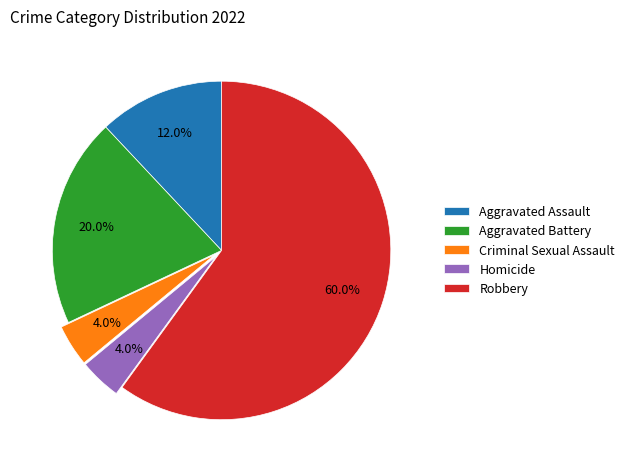

Does any single category account for the majority?

Yes